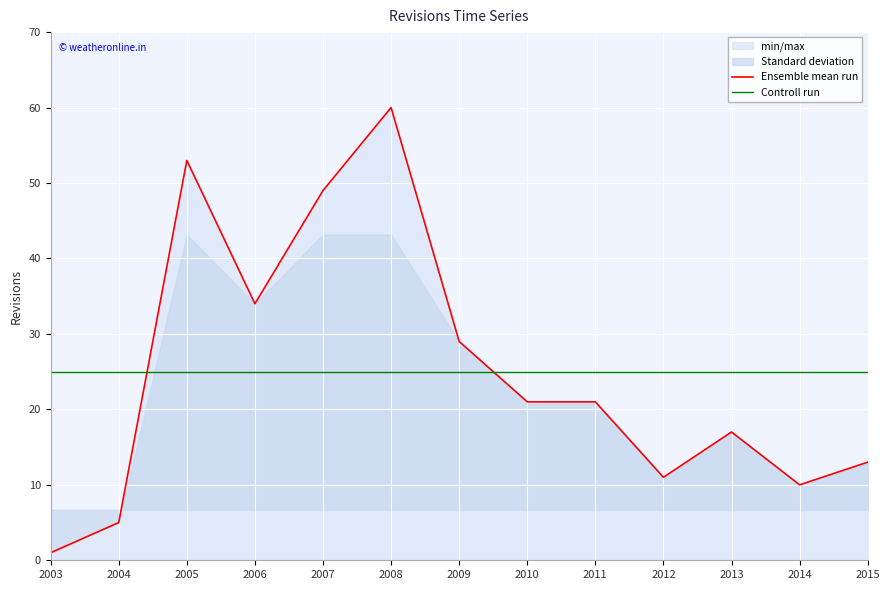

Between 2003 and 2012, which series saw the biggest shift?

Ensemble mean run